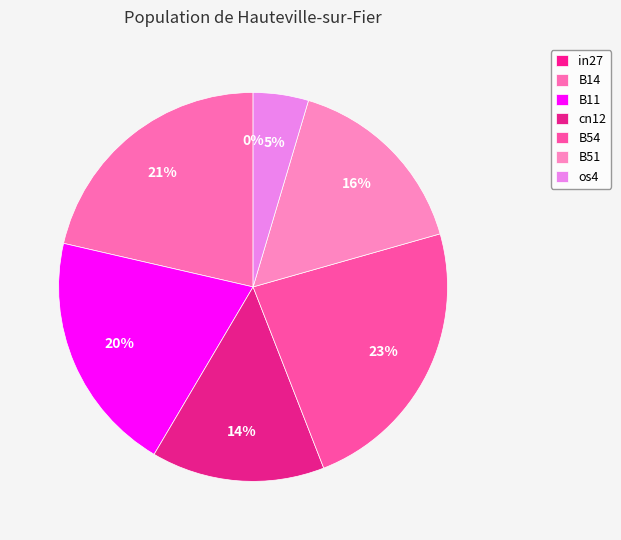

Is there any slice that represents more than half of the pie?

No